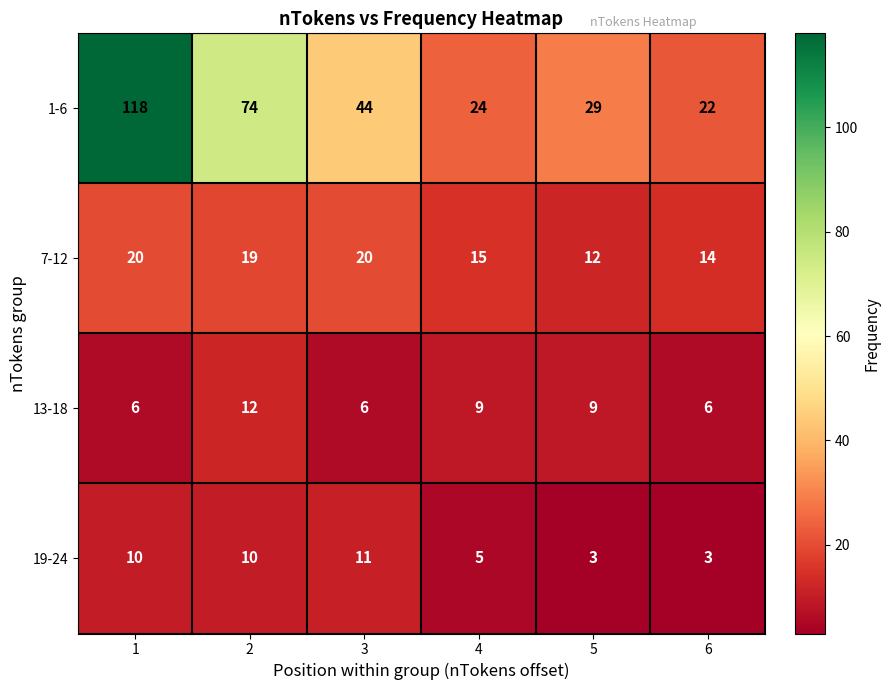

At which category is the sum across all series the highest?

1